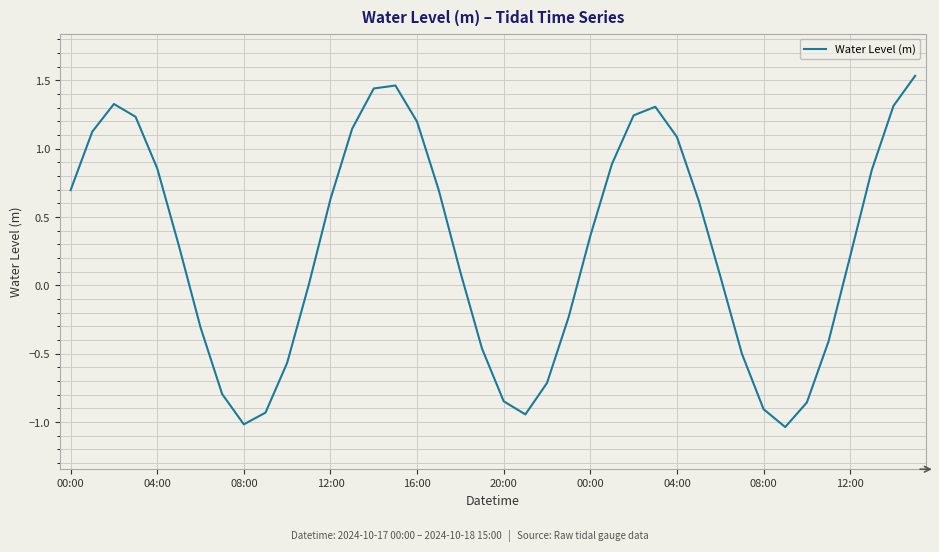

Is this an area chart (filled region under the line)?

No